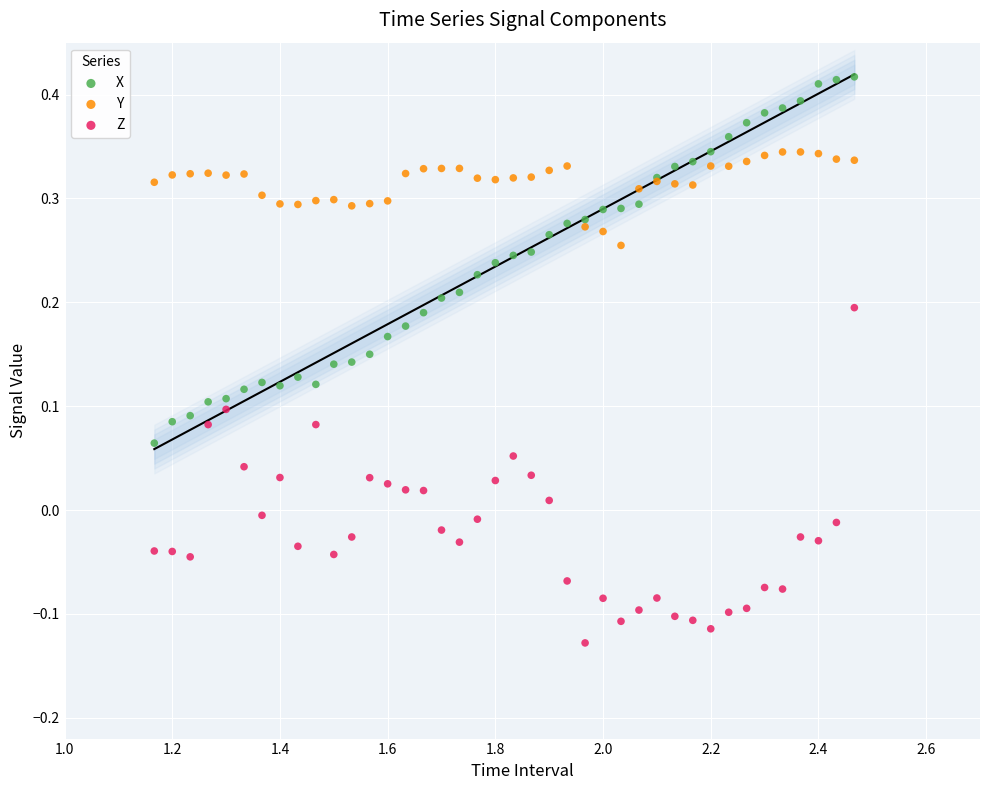

Which series contains the highest Y value?

X